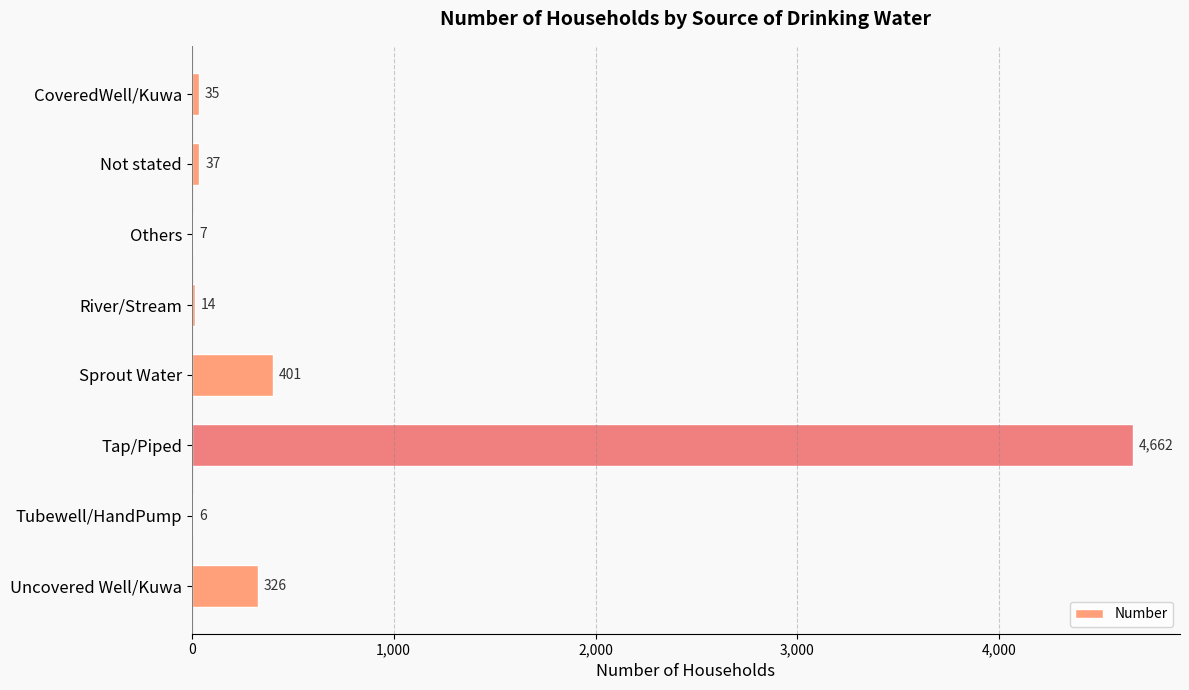

Count the number of categories in the chart.

8